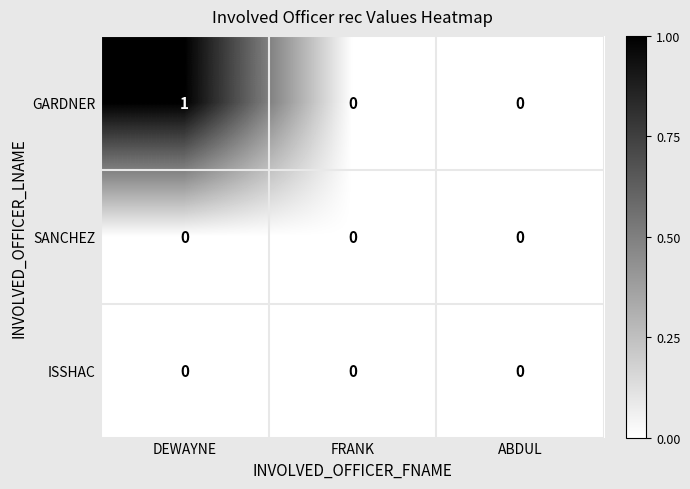

Which series has the largest total across all categories?

GARDNER